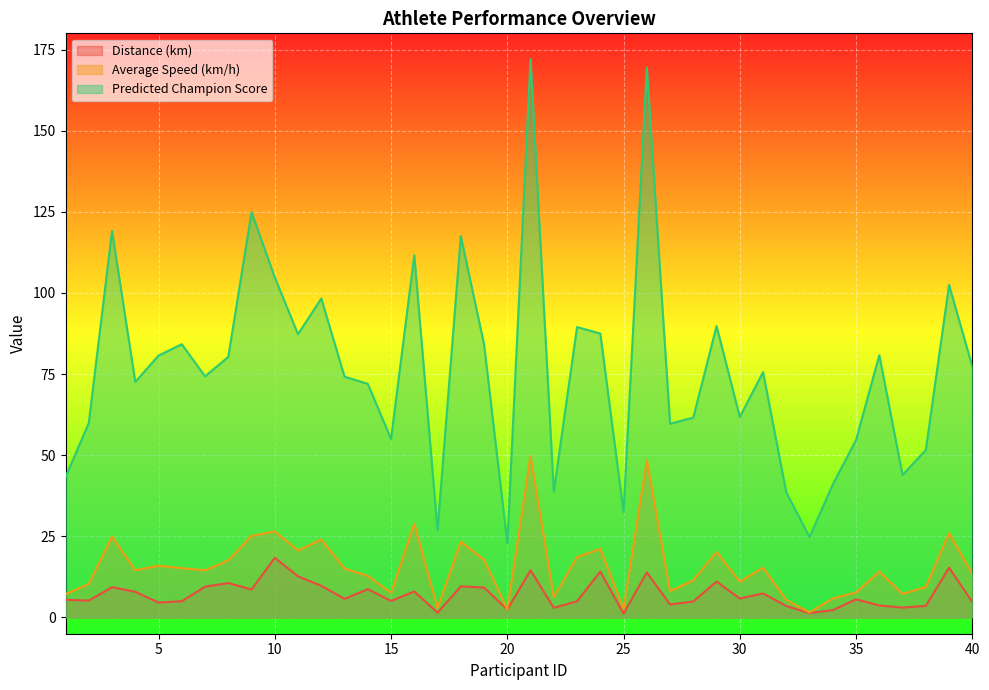

What is the smallest value displayed?

1.2